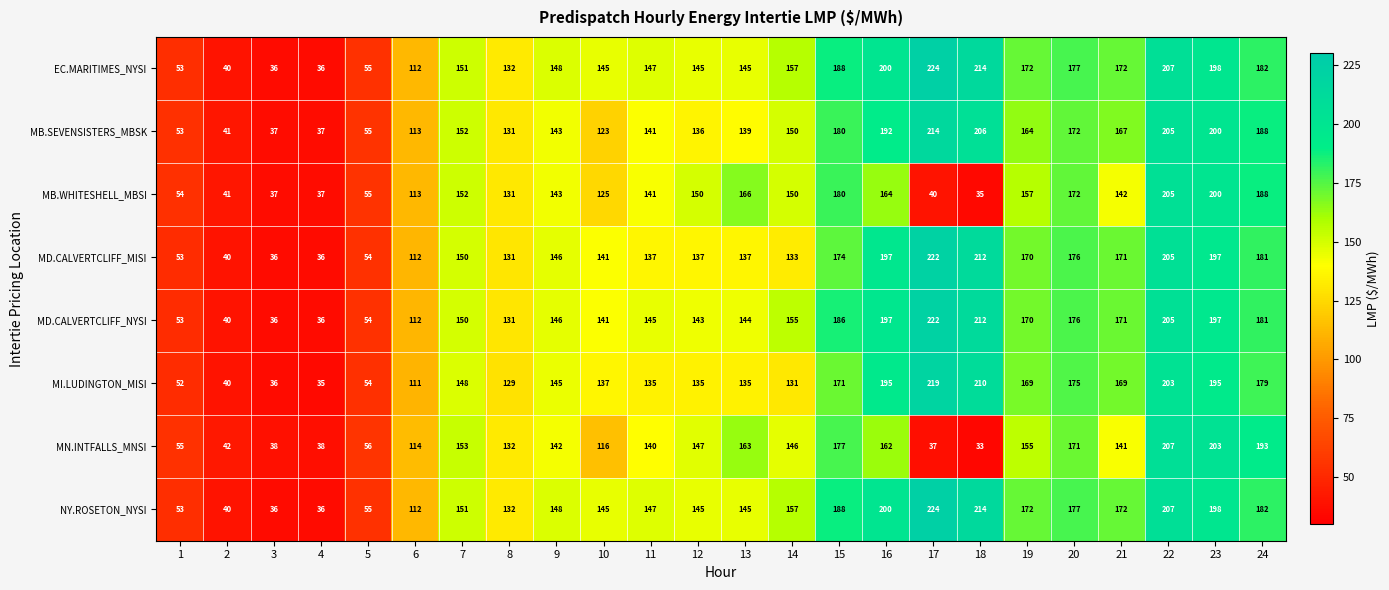

What is the difference between the highest and lowest values at 17?

187